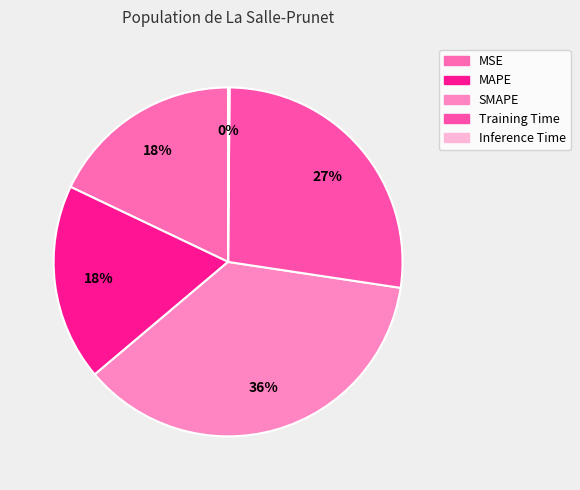

True or false: SMAPE accounts for 36% of the total.

True